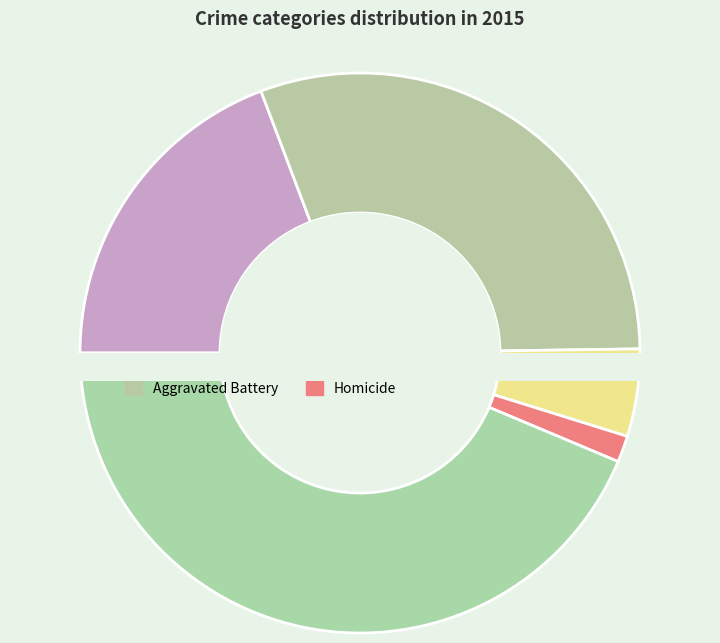

To the nearest percent, what percentage of the pie is Homicide?

2%